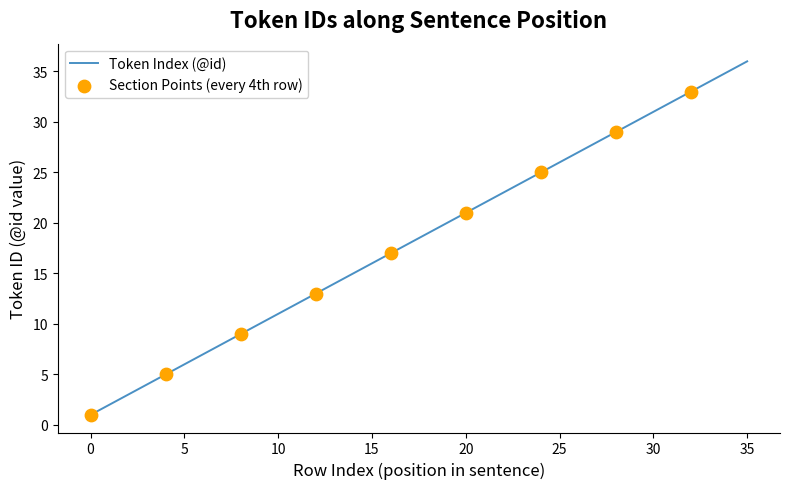

What is the maximum value shown in the chart?

36